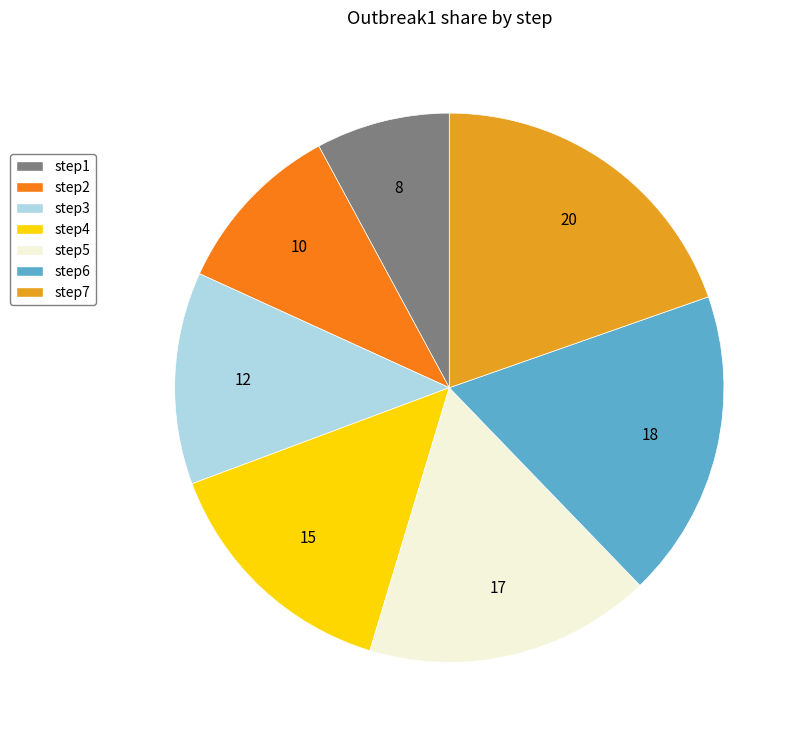

Do step6 and step1 together represent more than half of the pie?

No